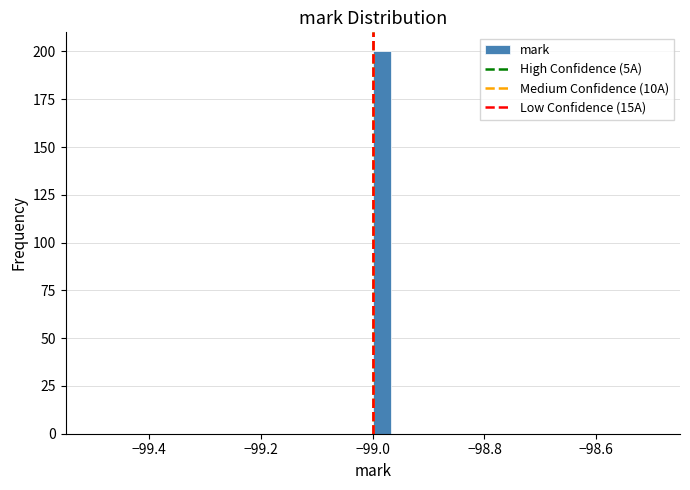

Around what value on the x-axis is the tallest bar? Give the approximate position of its centre, as read against the axis.

-98.98